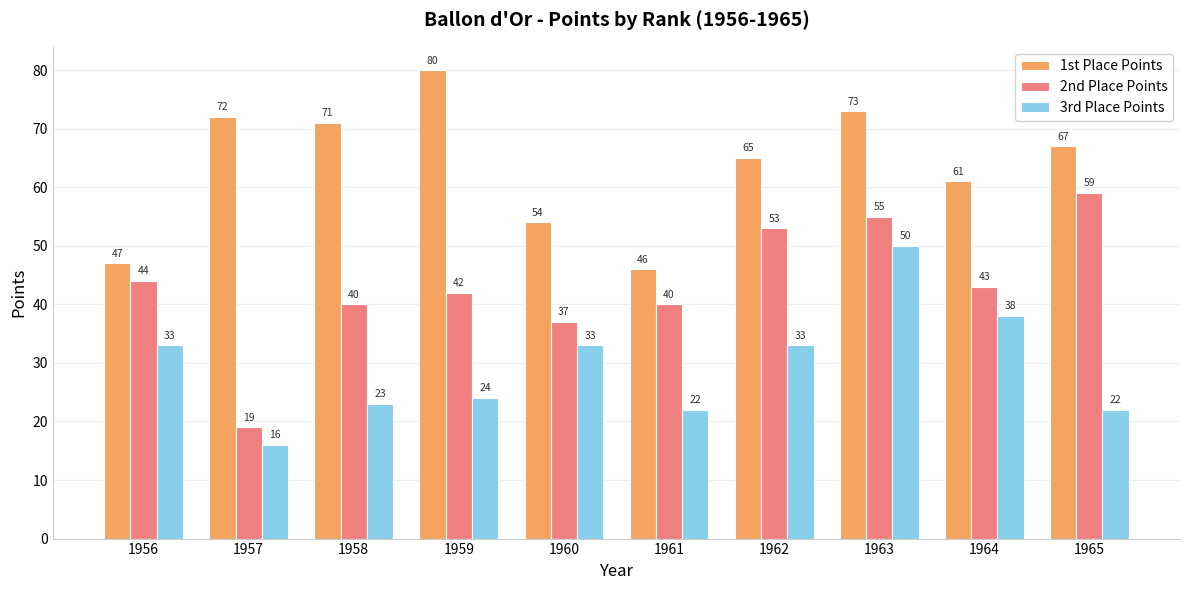

List the series in order of their peak value, highest first.

1st Place Points, 2nd Place Points, 3rd Place Points